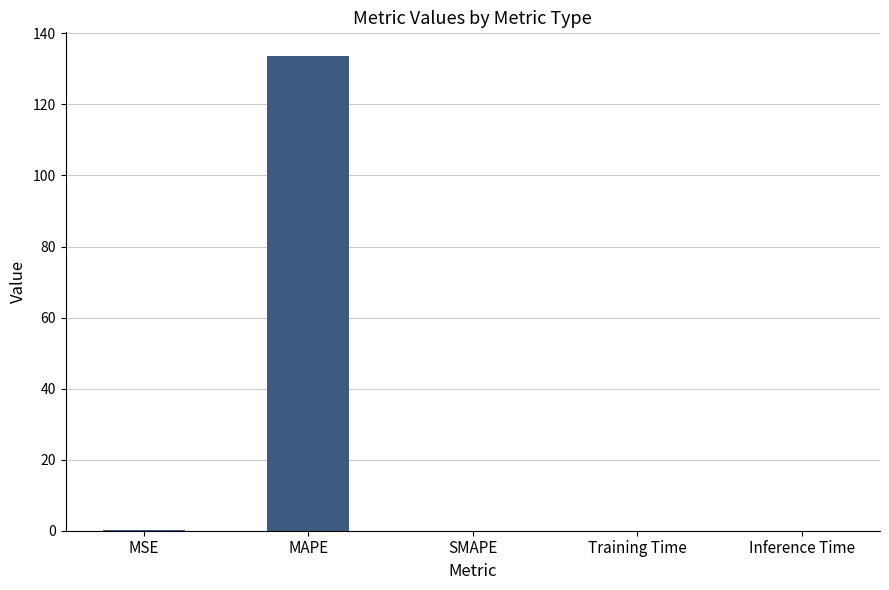

Which category has the highest value across all series?

MAPE